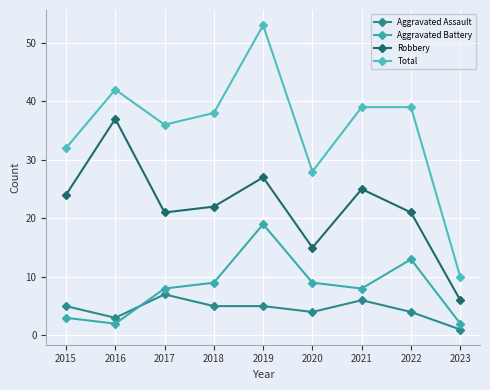

Between 2020 and 2021, which series saw the biggest shift?

Total